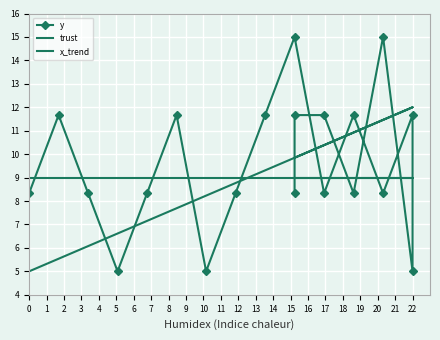

Between 6 and 16, which series saw the biggest shift?

y